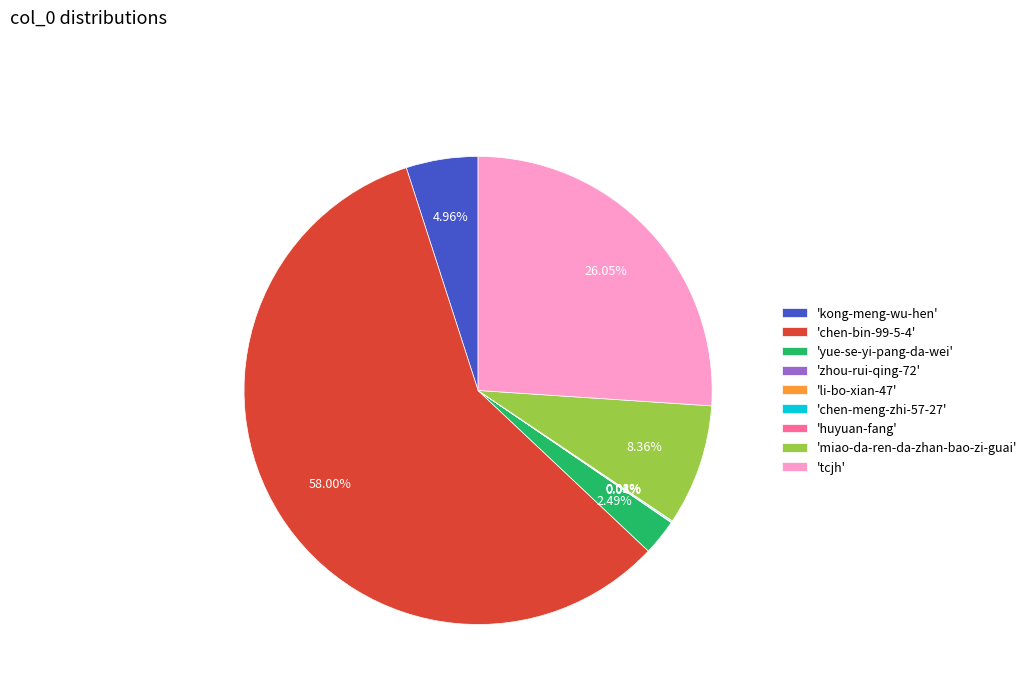

Which category accounts for the majority?

'chen-bin-99-5-4'